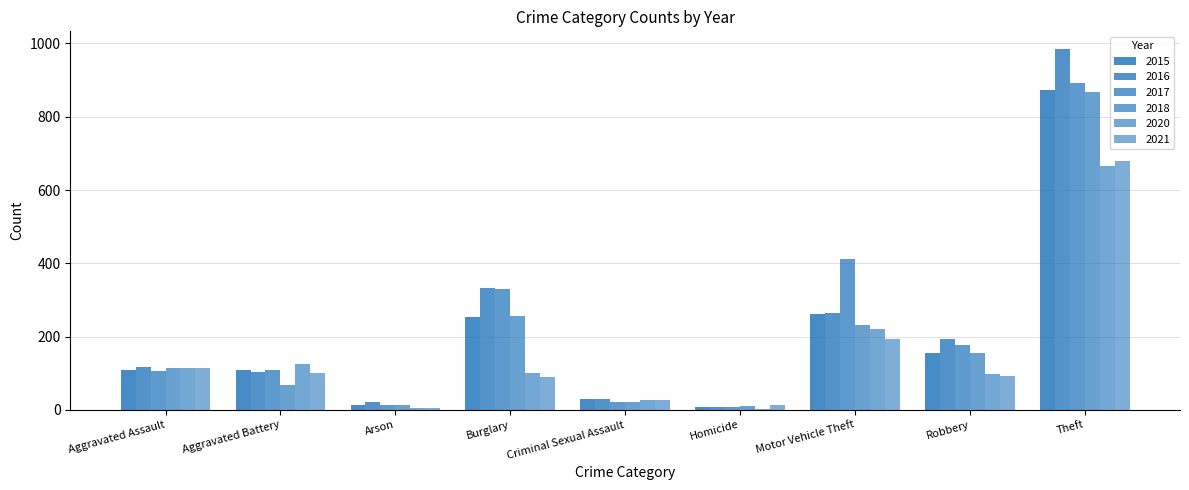

What position from the right is Burglary?

6